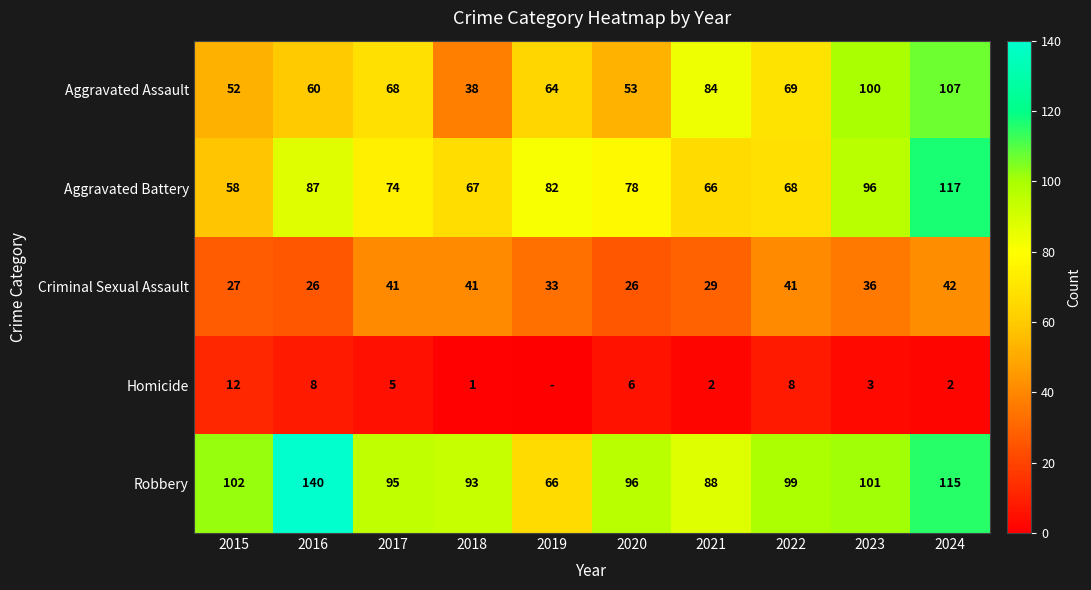

Rank the categories by Aggravated Battery value from highest to lowest.

2024, 2023, 2016, 2019, 2020, 2017, 2022, 2018, 2021, 2015